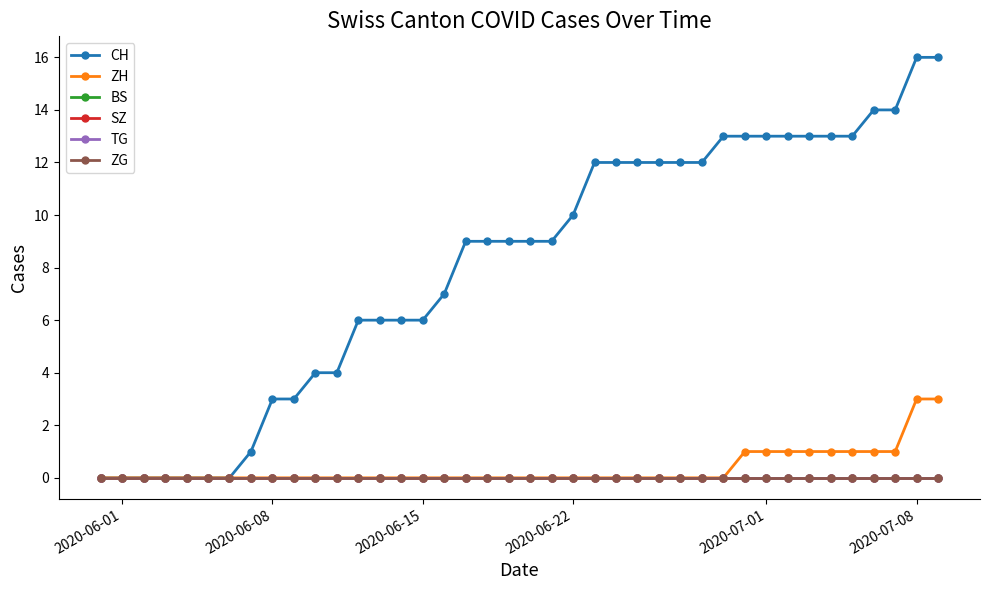

True or false: CH and TG cross at least once.

False